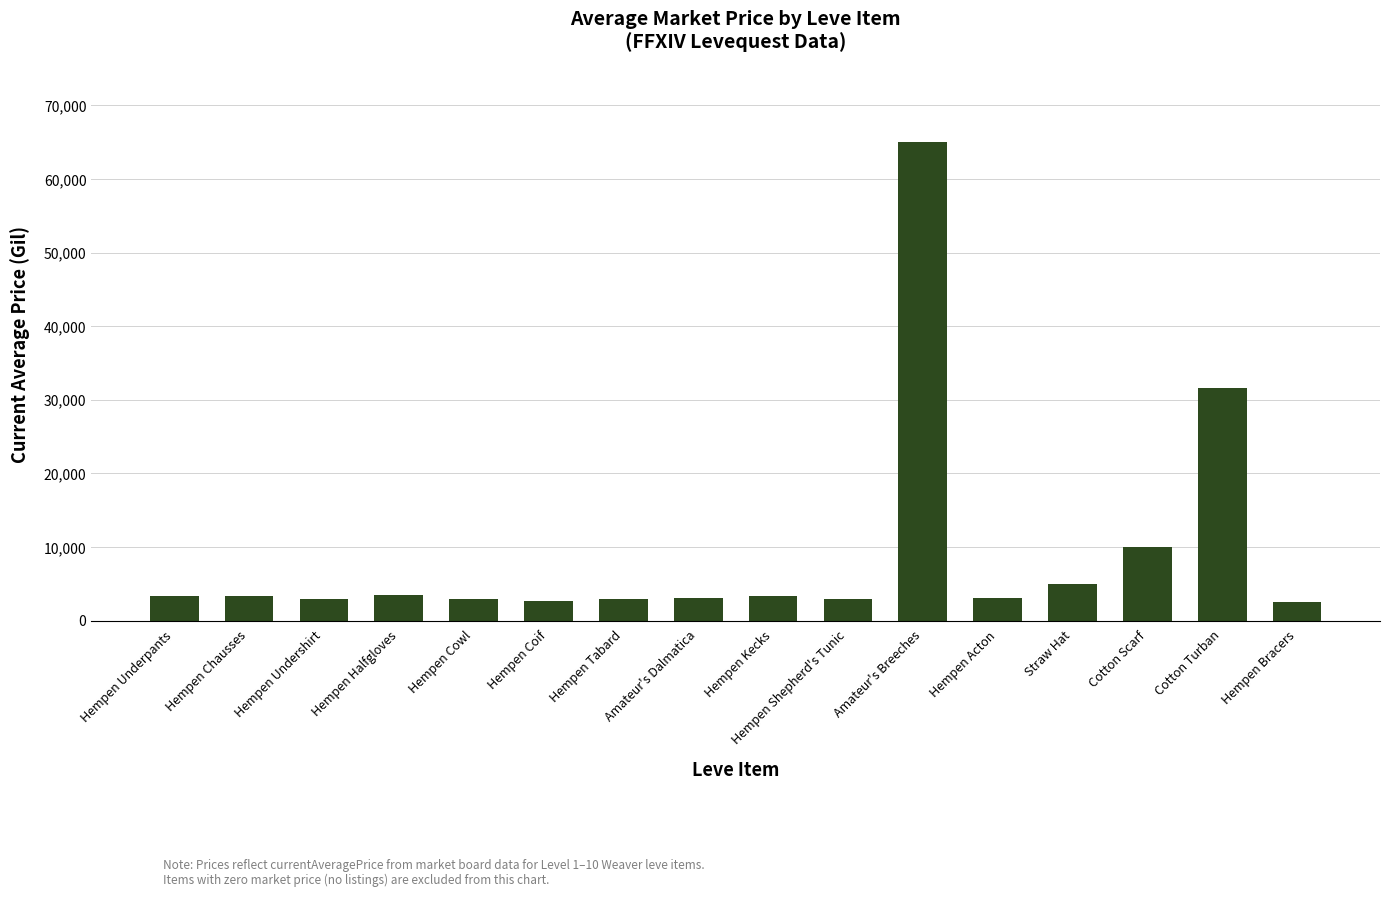

Are the bars grouped side by side (vs. stacked)?

No